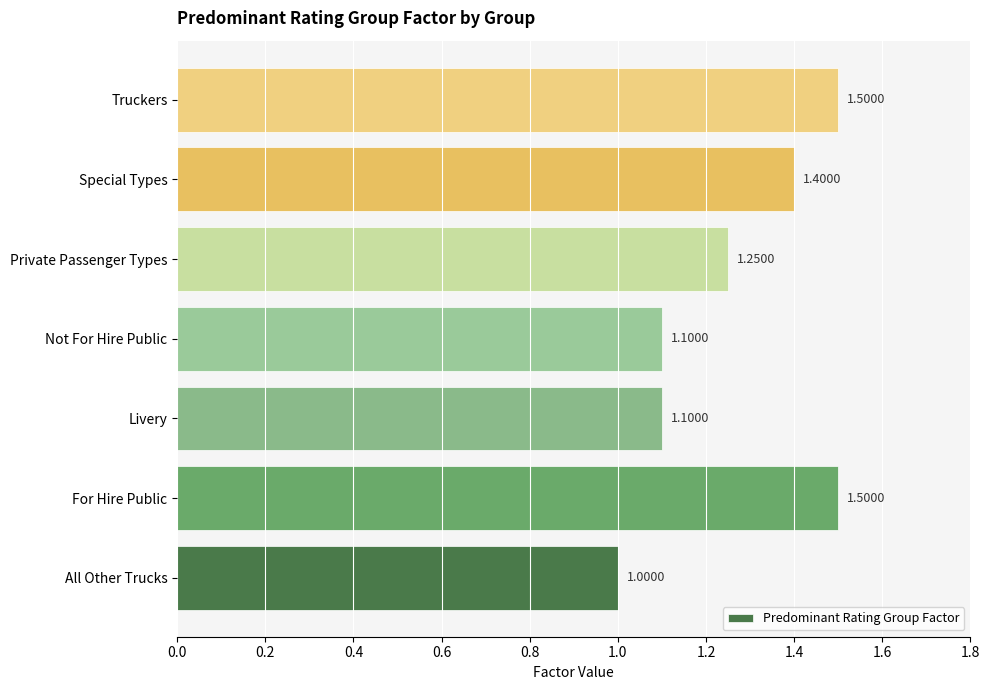

Between Livery and All Other Trucks, which is larger?

Livery